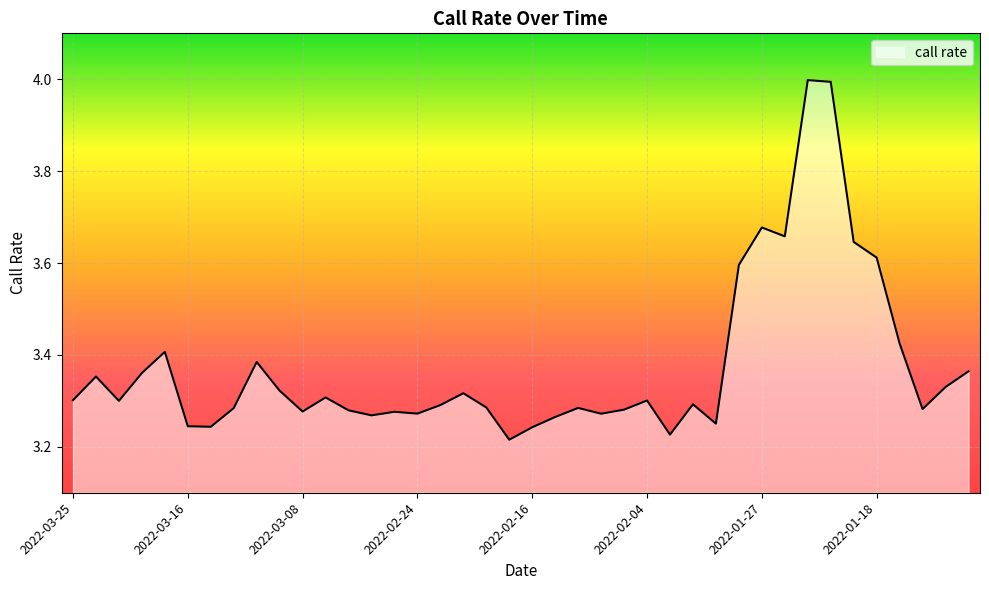

What is the greatest value displayed?

4.0